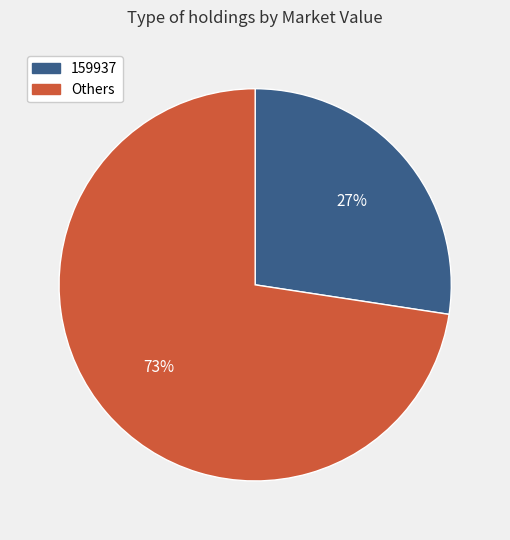

How many segments does this pie chart have?

2